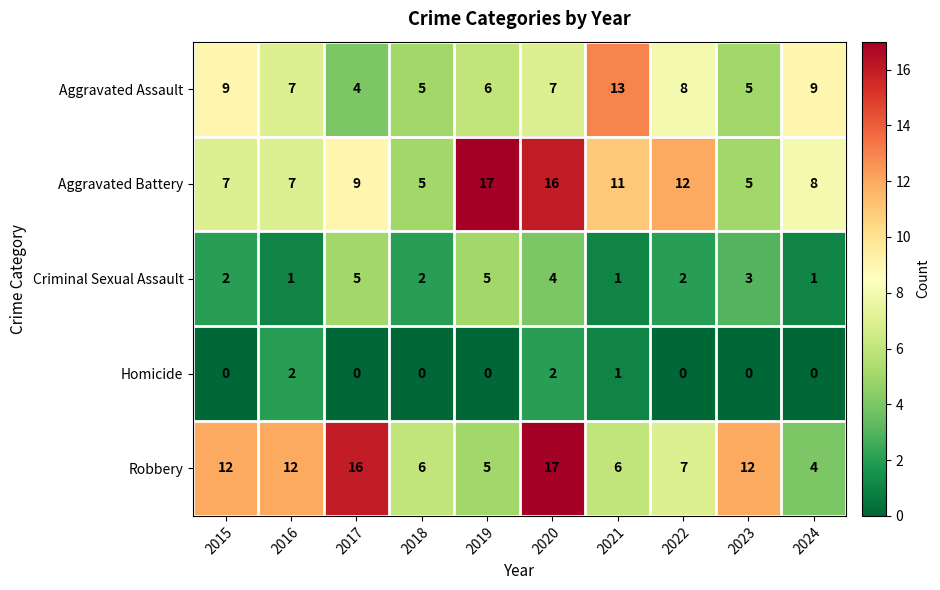

Which series has the largest range (max minus min)?

Robbery